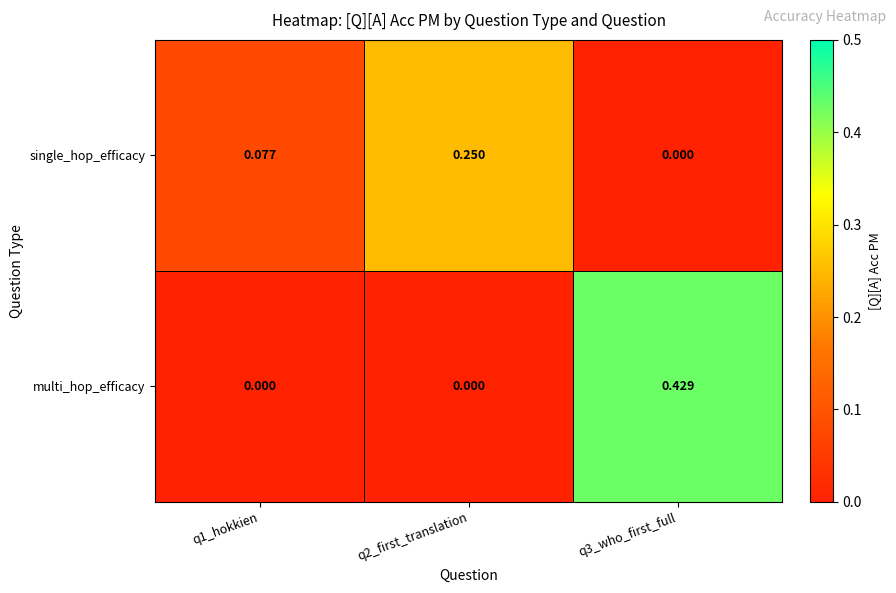

Which series has the largest range (max minus min)?

multi_hop_efficacy